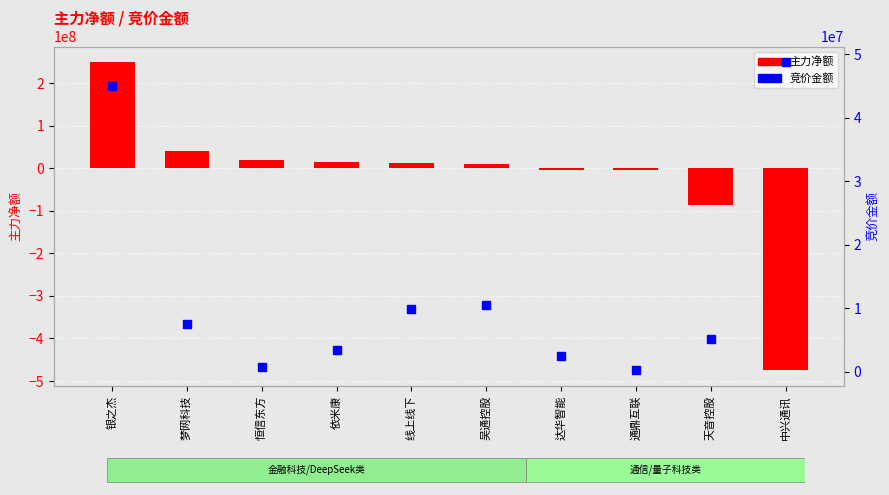

Which series has the largest range (max minus min)?

主力净额